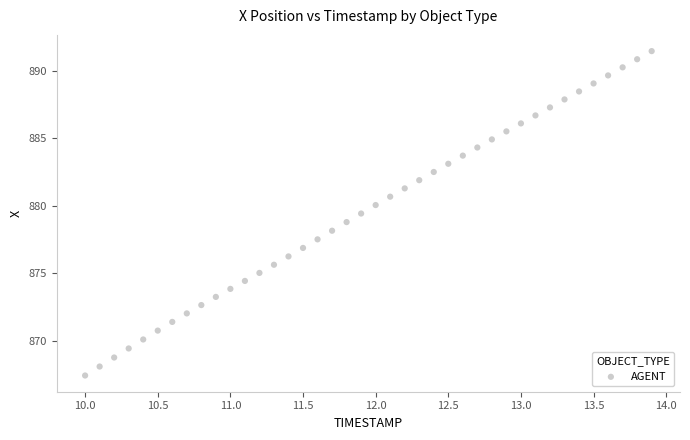

What is the range of Y values (max minus min)?

24.0